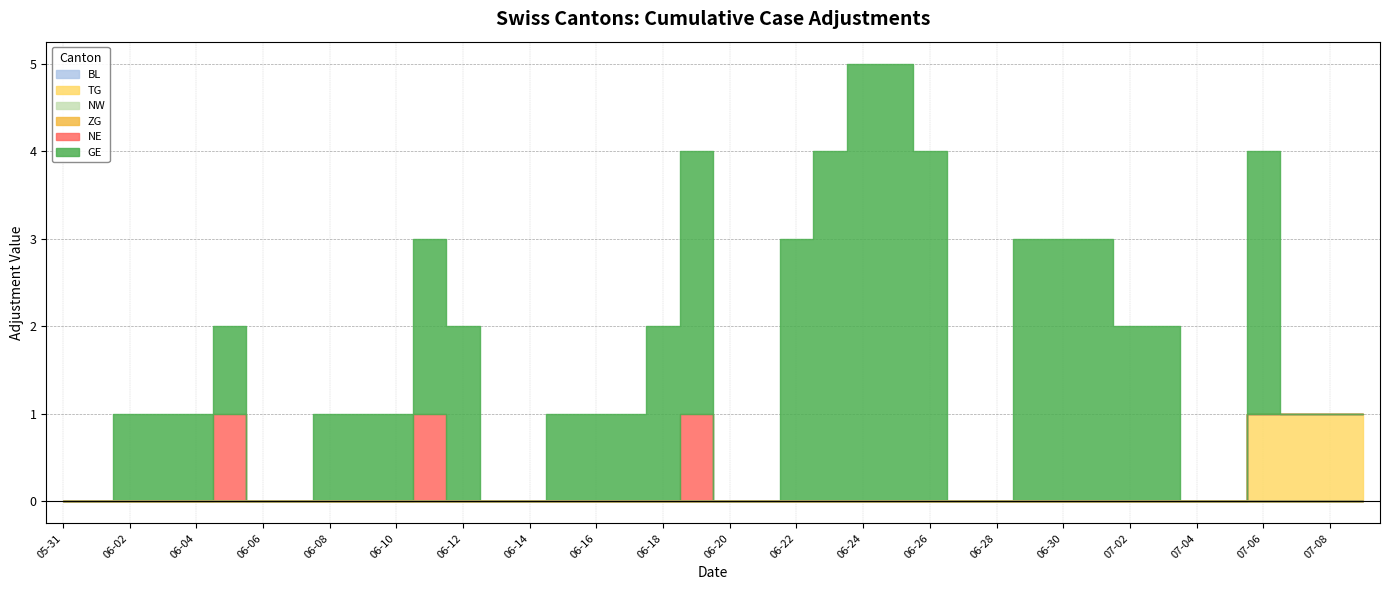

Which category has the highest value in the BL series?

2020-05-31